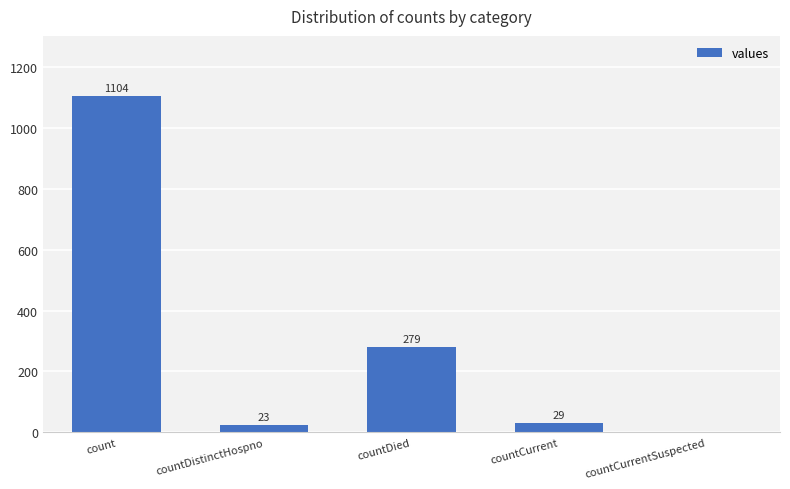

What is the sum of all values?

1435